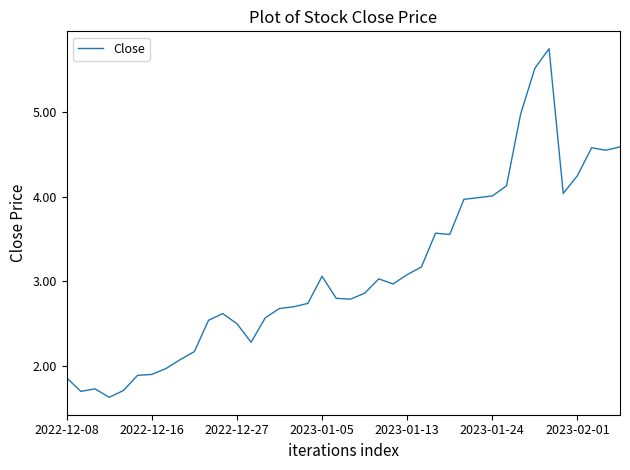

What is the sum of all values?

124.5